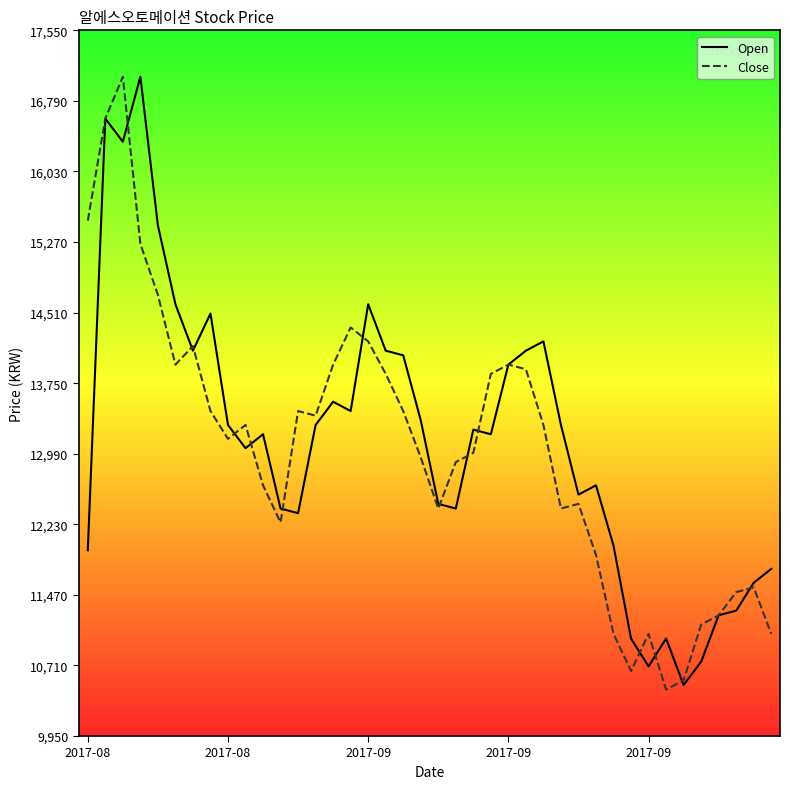

What is the smallest value displayed?

10450